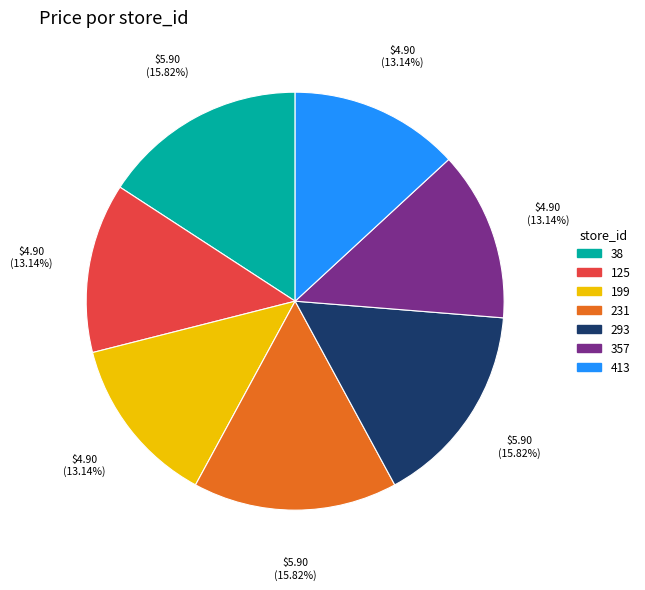

Is there a majority slice in this chart?

No